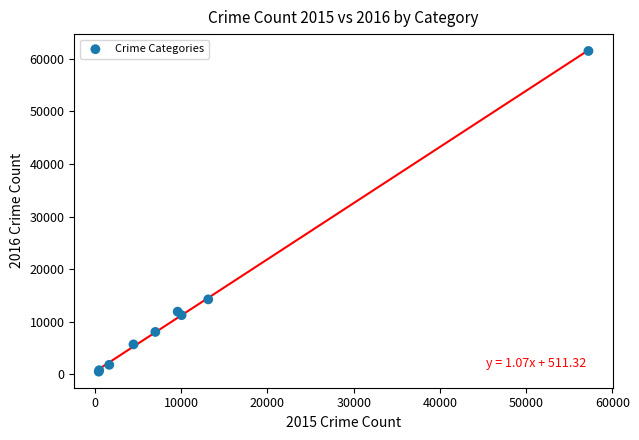

What Y value in the scatter plot is closest to 30990?

14251